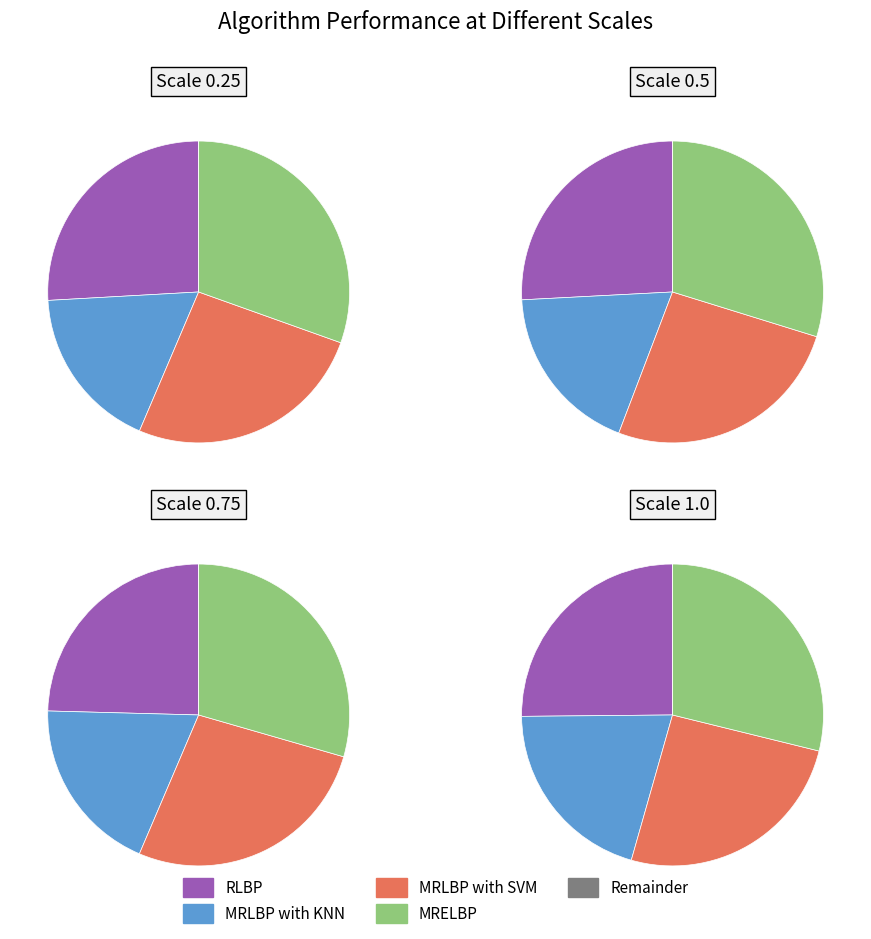

Between 0.25 and 0.5, which series saw the biggest shift?

MRLBP with KNN